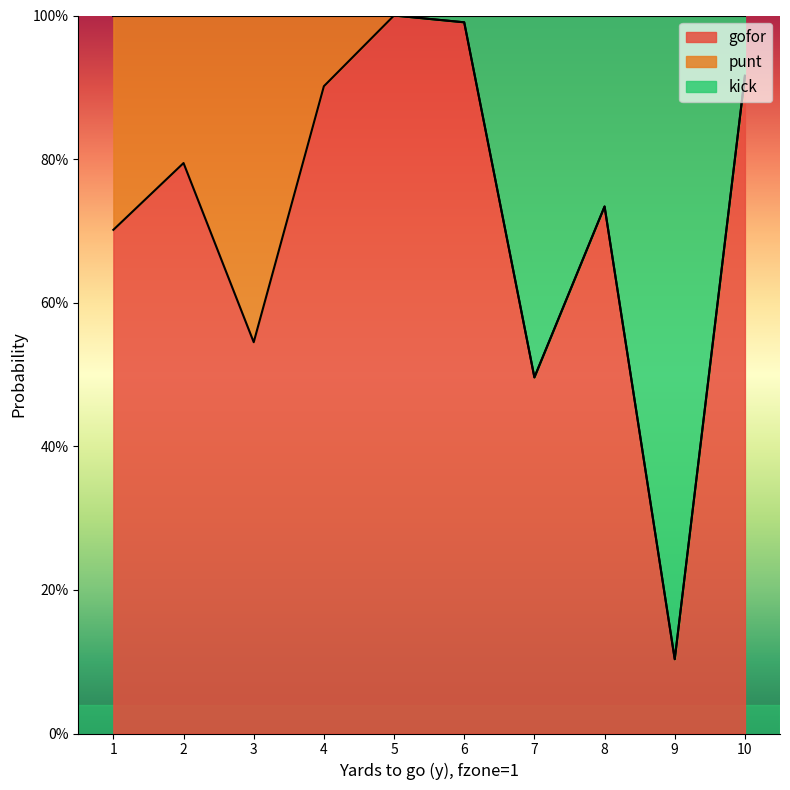

How many categories are shown in the chart?

10